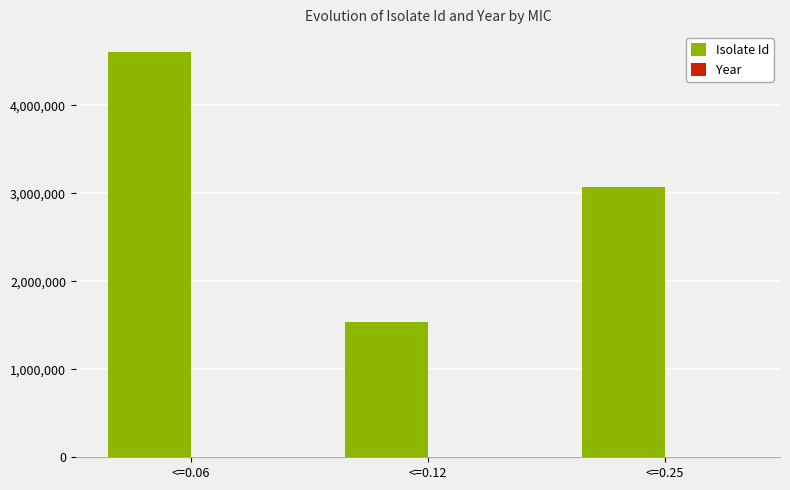

Which series changed the most between <=0.06 and <=0.12?

Isolate Id